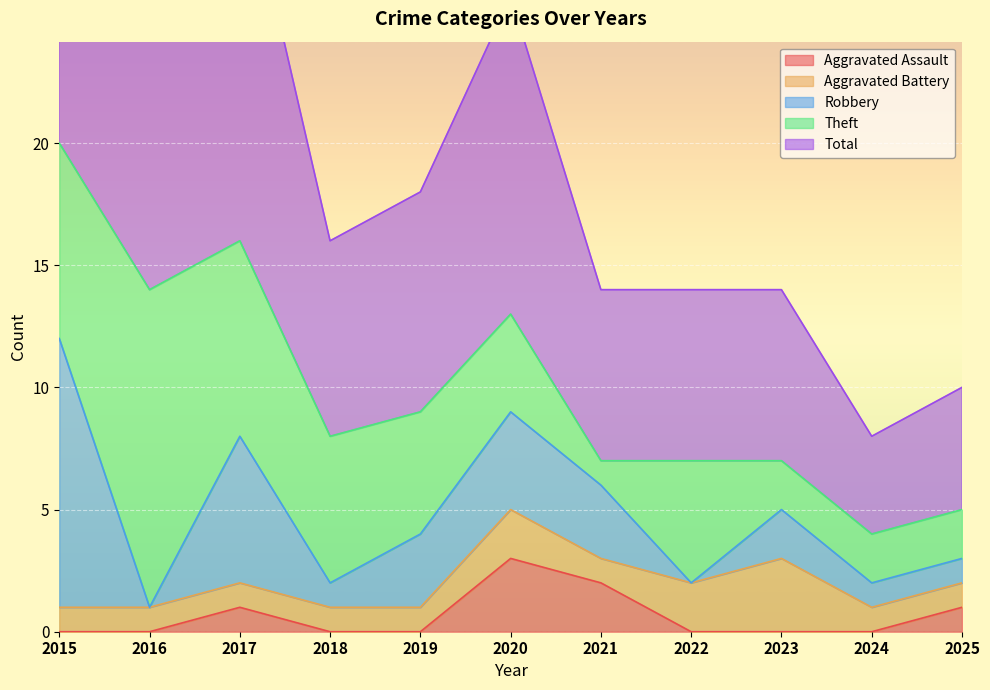

At which category does Aggravated Battery reach its first local valley?

2021